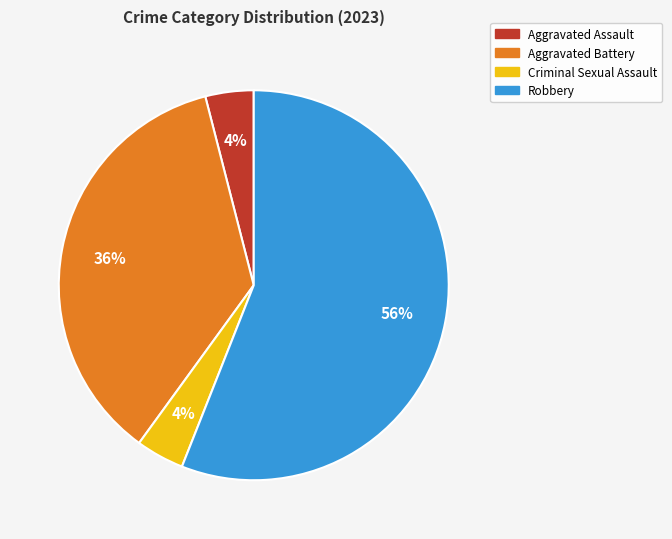

Which category has the biggest portion of the pie?

Robbery